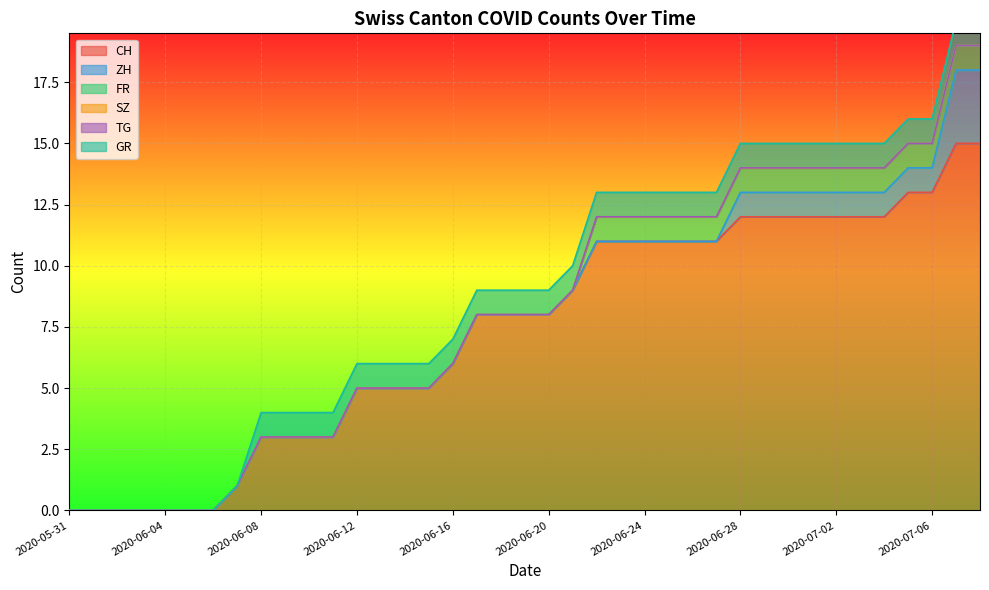

Which category has the lowest value in the ZH series?

2020-05-31